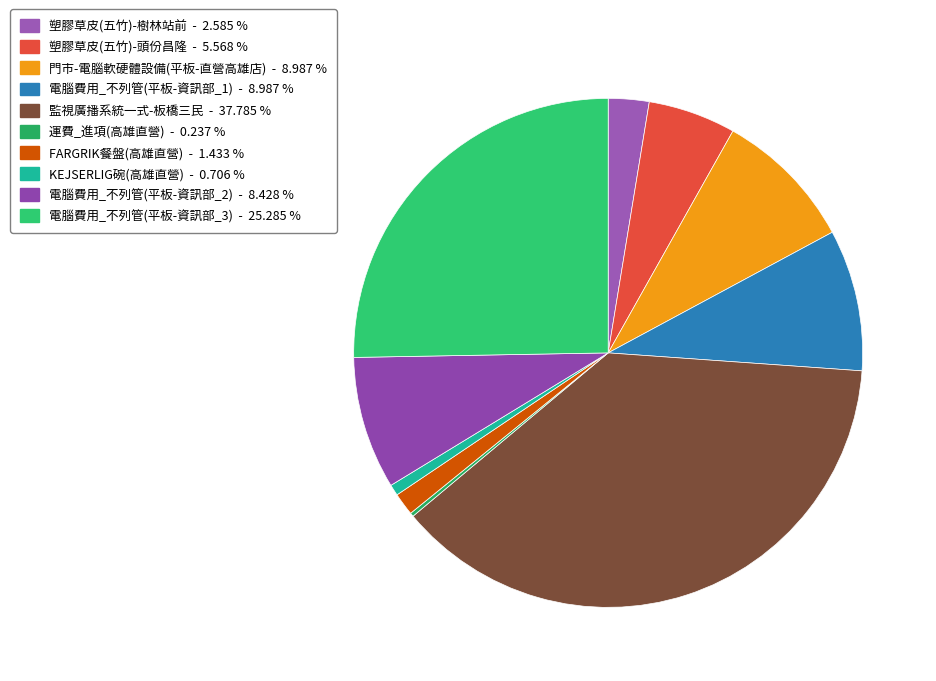

Rank the categories by value from lowest to highest.

運費_進項(高雄直營), KEJSERLIG碗(高雄直營), FARGRIK餐盤(高雄直營), 塑膠草皮(五竹)-樹林站前, 塑膠草皮(五竹)-頭份昌隆, 電腦費用_不列管(平板-資訊部_2), 門市-電腦軟硬體設備(平板-直營高雄店), 電腦費用_不列管(平板-資訊部_1), 電腦費用_不列管(平板-資訊部_3), 監視廣播系統一式-板橋三民